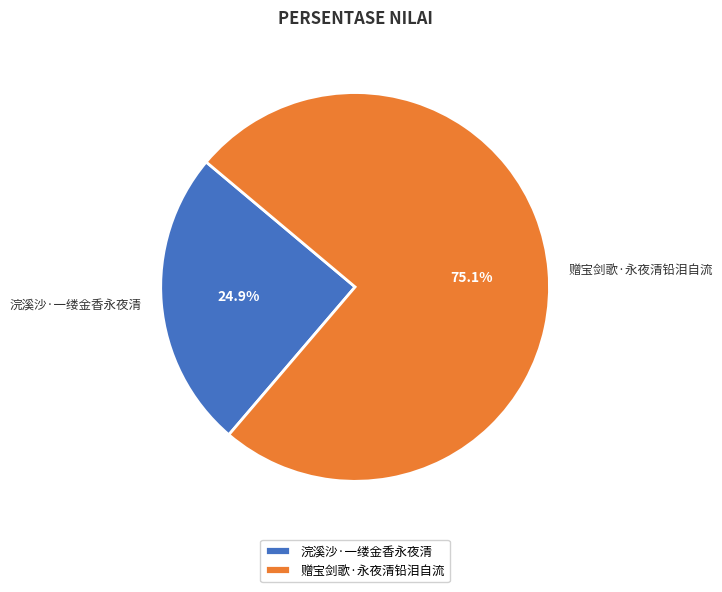

To the nearest percent, what percentage of the pie is 赠宝剑歌·永夜清铅泪自流?

75%